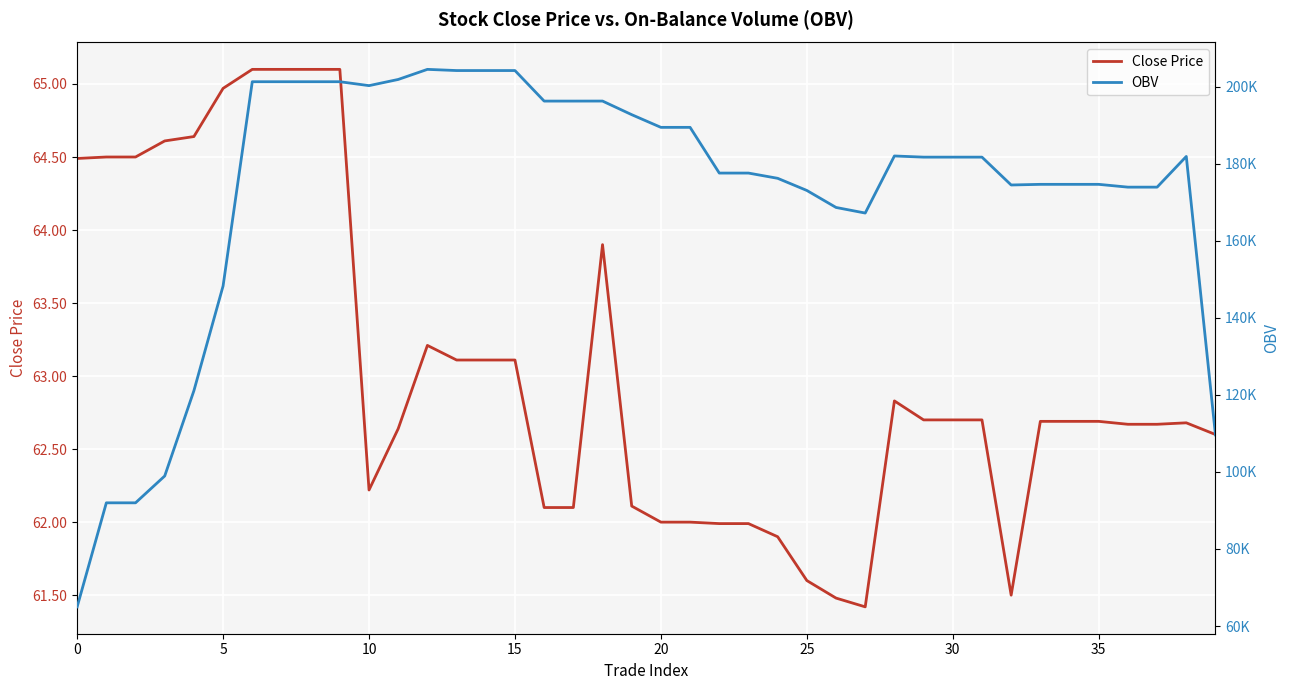

Count the number of data series in this chart.

2